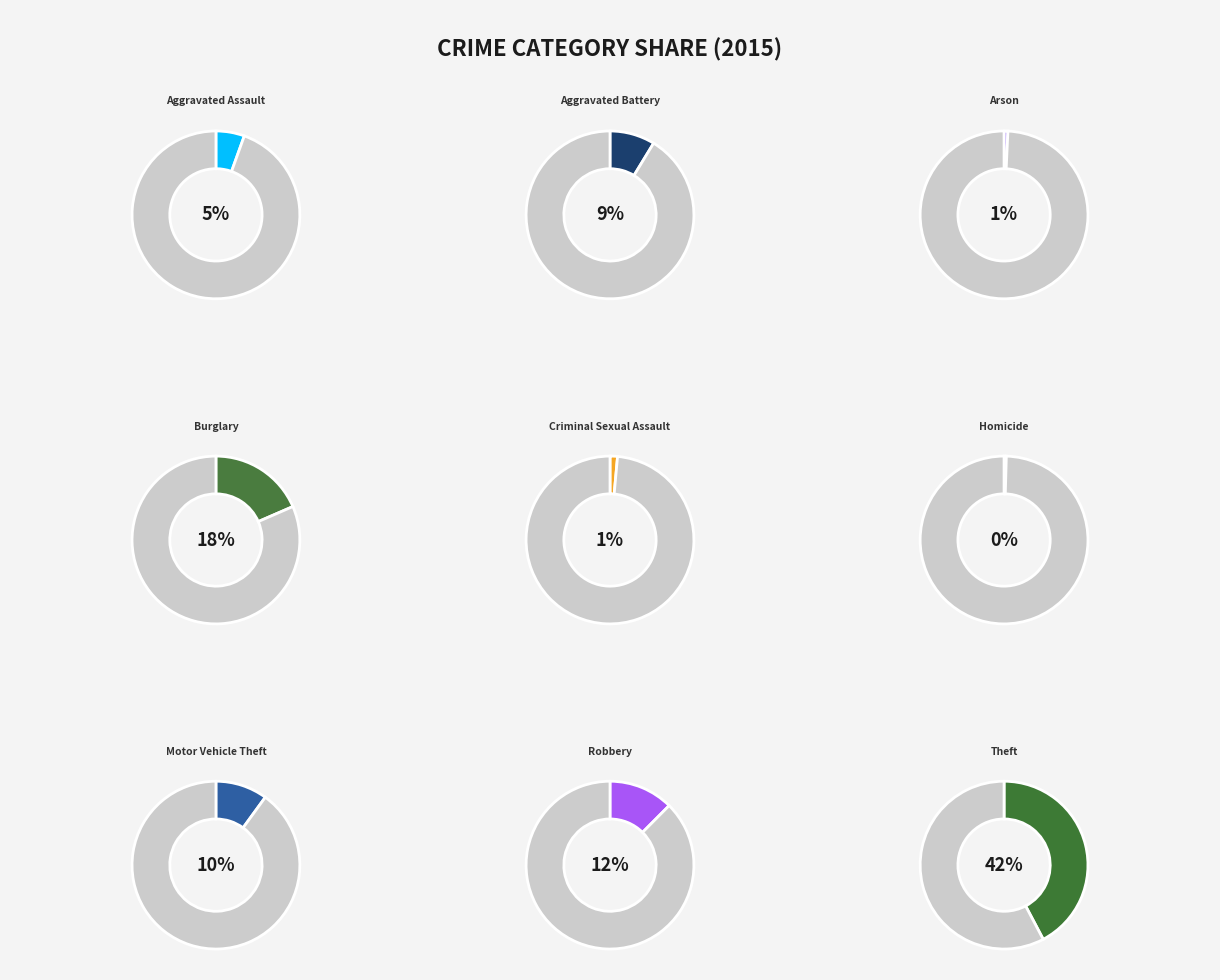

Combined, what portion of the pie is Motor Vehicle Theft and Homicide?

10.4%